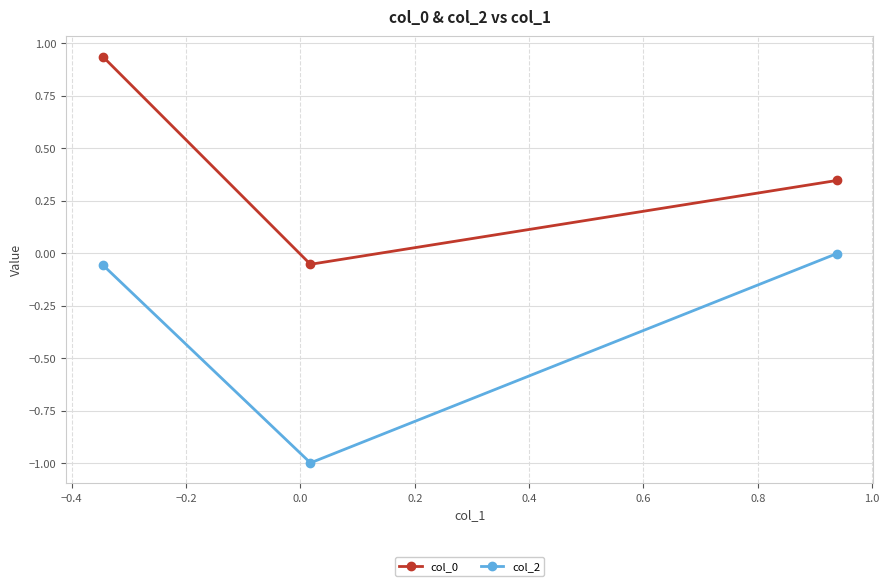

What is the sum of all col_0 values?

1.2